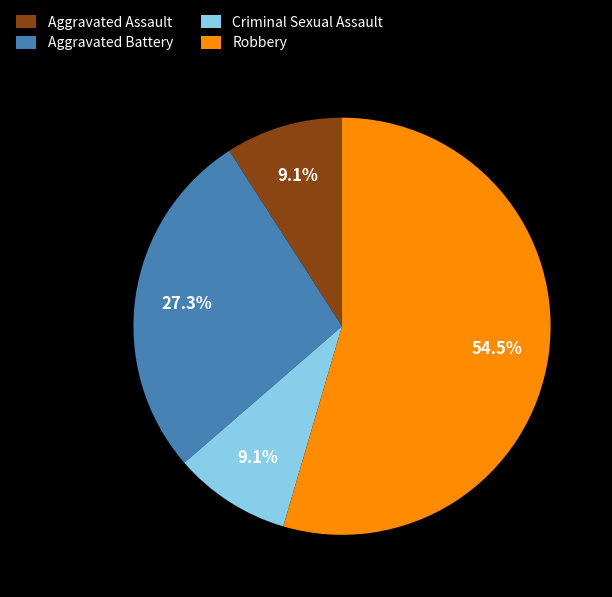

Count the number of slices in the pie.

4